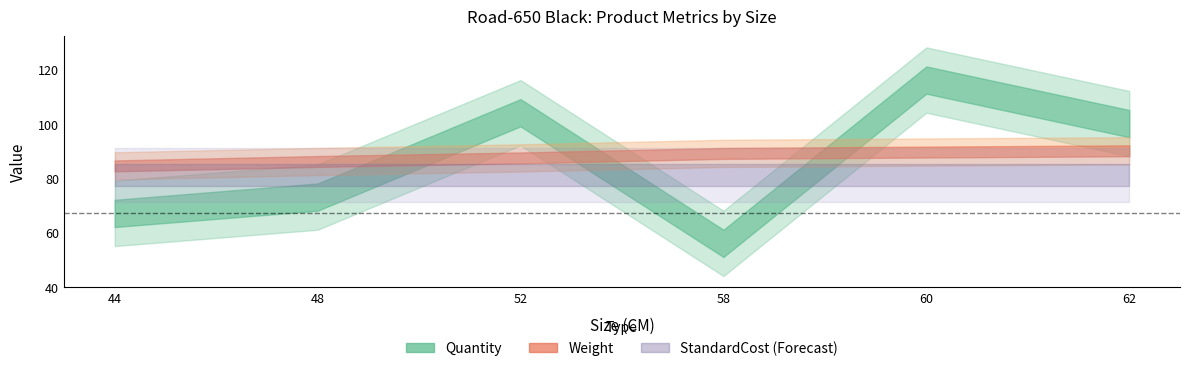

The value of Weight at 58 is 31.0. True or false?

False